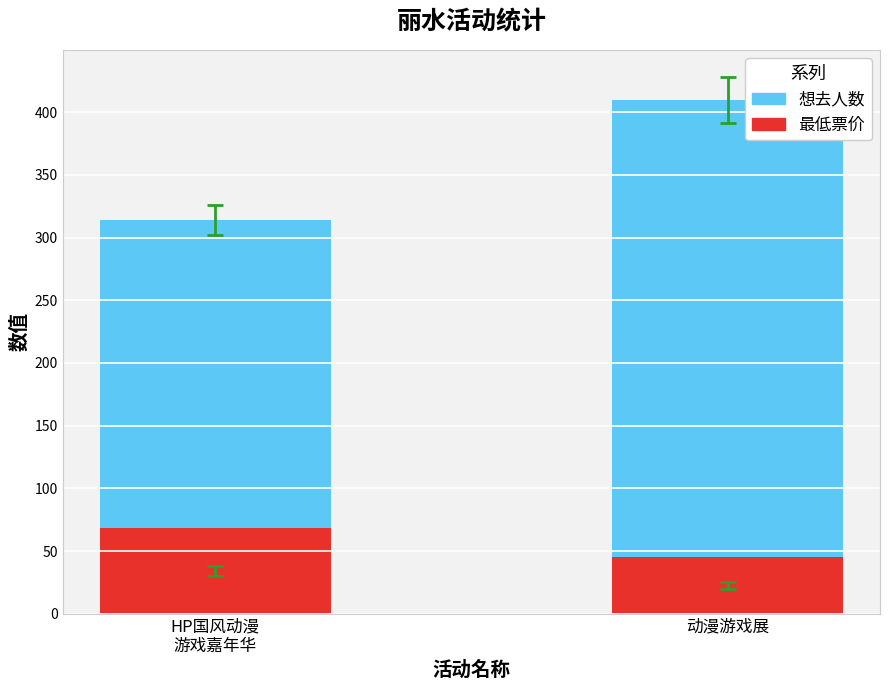

What is the difference between the maximum and minimum values in the 最低票价 series?

23